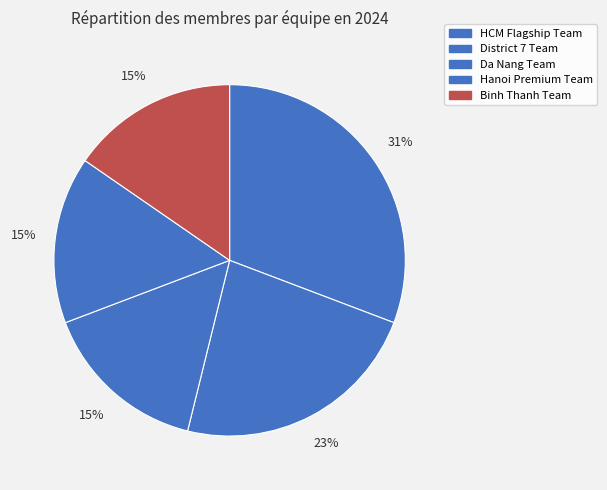

To the nearest percent, what portion does Hanoi Premium Team represent?

15%